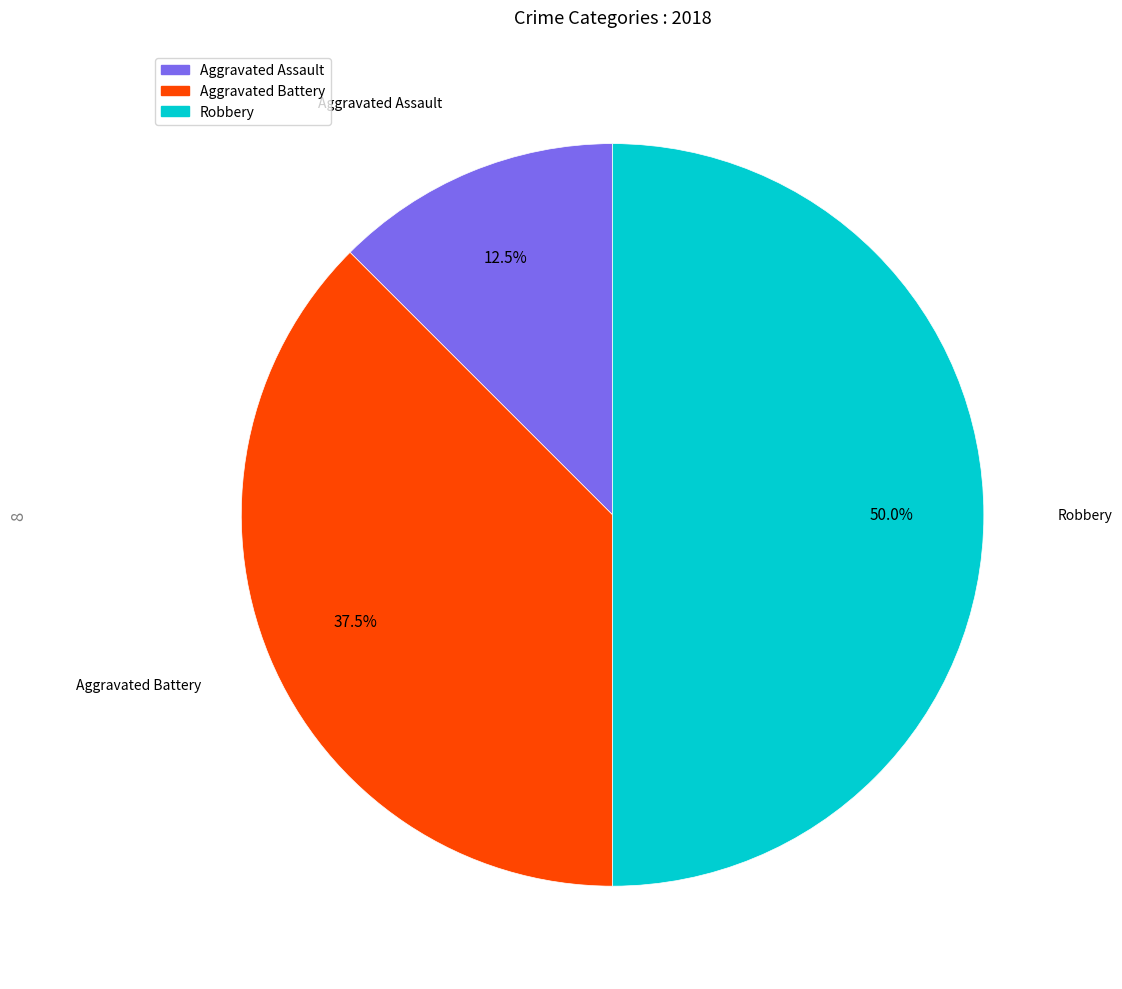

Rank the categories by value from highest to lowest.

Robbery, Aggravated Battery, Aggravated Assault